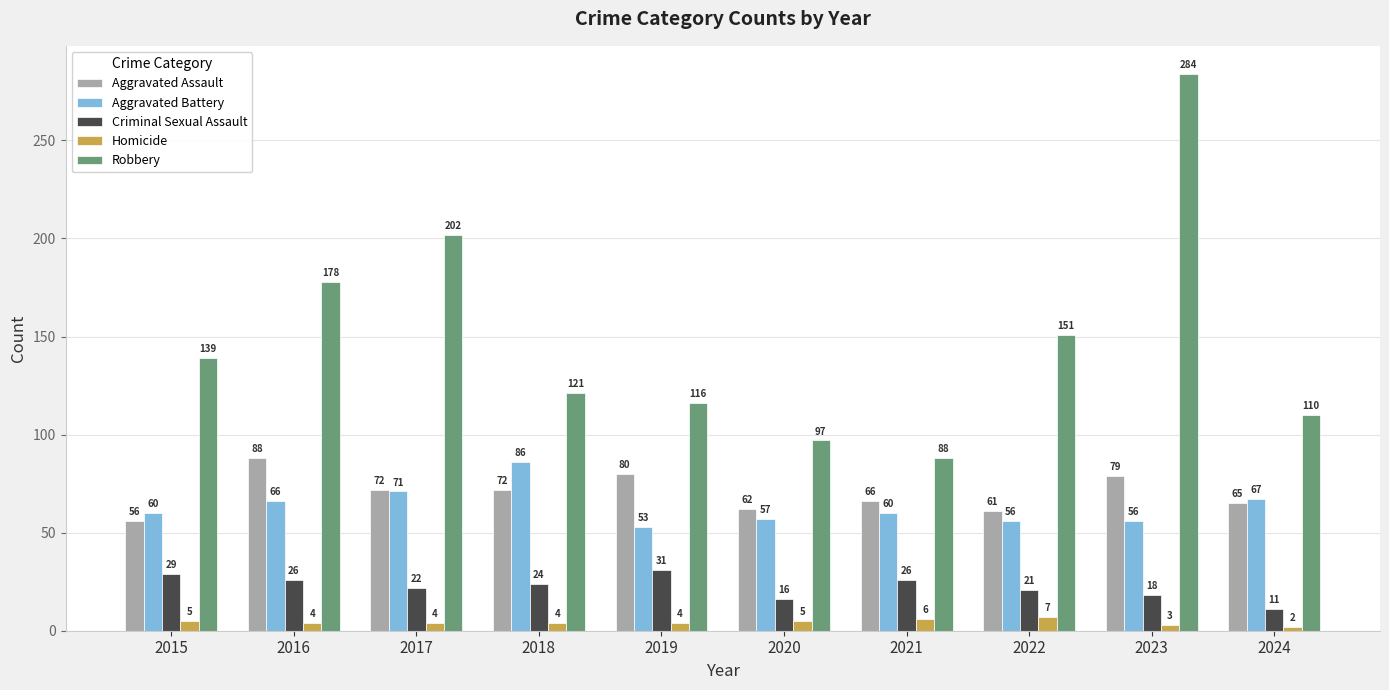

How many bars are there in total?

50